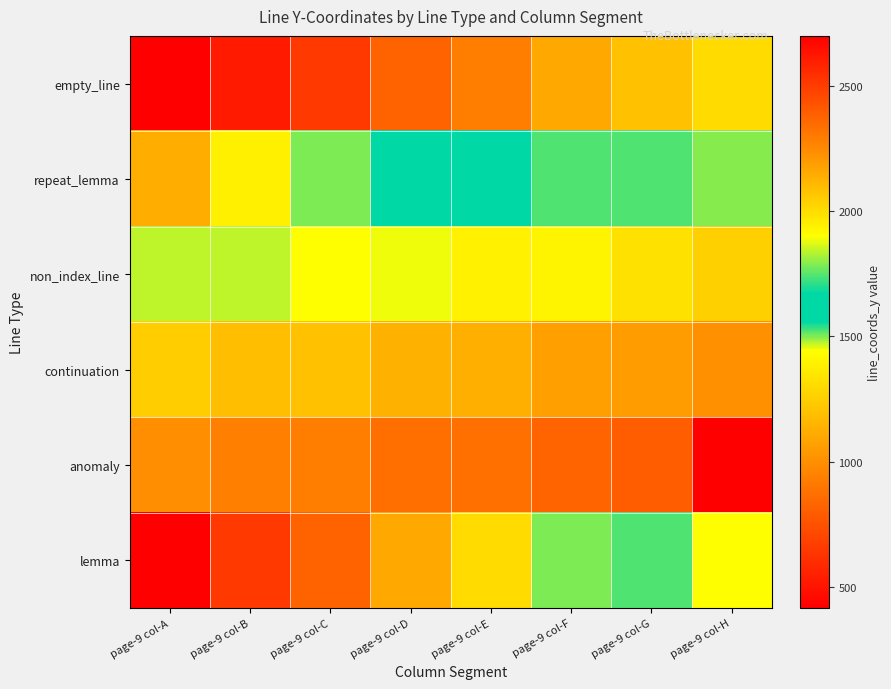

Reading left to right, extract all data points from this chart.

empty_line: page-9 col-A=416	page-9 col-B=527	page-9 col-C=650	page-9 col-D=823	page-9 col-E=930	page-9 col-F=1106	page-9 col-G=1200	page-9 col-H=1301
repeat_lemma: page-9 col-A=1124	page-9 col-B=1385	page-9 col-C=1503	page-9 col-D=1561	page-9 col-E=1603	page-9 col-F=1741	page-9 col-G=1742	page-9 col-H=1792
non_index_line: page-9 col-A=1841	page-9 col-B=1842	page-9 col-C=1898	page-9 col-D=1887	page-9 col-E=1938	page-9 col-F=1931	page-9 col-G=1987	page-9 col-H=2037
continuation: page-9 col-A=2045	page-9 col-B=2092	page-9 col-C=2082	page-9 col-D=2132	page-9 col-E=2137	page-9 col-F=2180	page-9 col-G=2188	page-9 col-H=2227
anomaly: page-9 col-A=2231	page-9 col-B=2278	page-9 col-C=2286	page-9 col-D=2334	page-9 col-E=2330	page-9 col-F=2371	page-9 col-G=2395	page-9 col-H=2699
lemma: page-9 col-A=416	page-9 col-B=650	page-9 col-C=823	page-9 col-D=1106	page-9 col-E=1301	page-9 col-F=1503	page-9 col-G=1742	page-9 col-H=1898